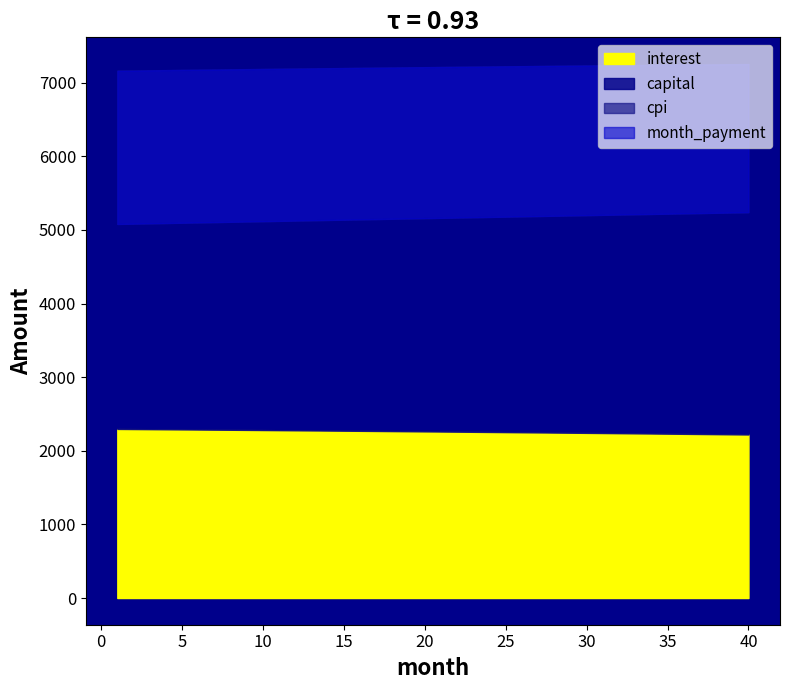

What are all the series names shown in the legend?

interest, capital, cpi, month_payment